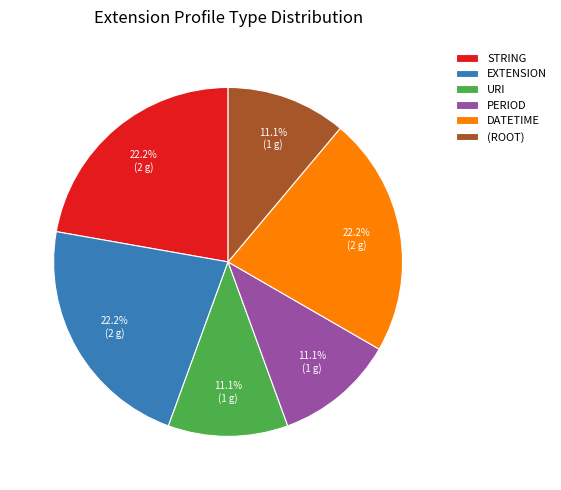

What percentage is NOT represented by STRING?

77.8%